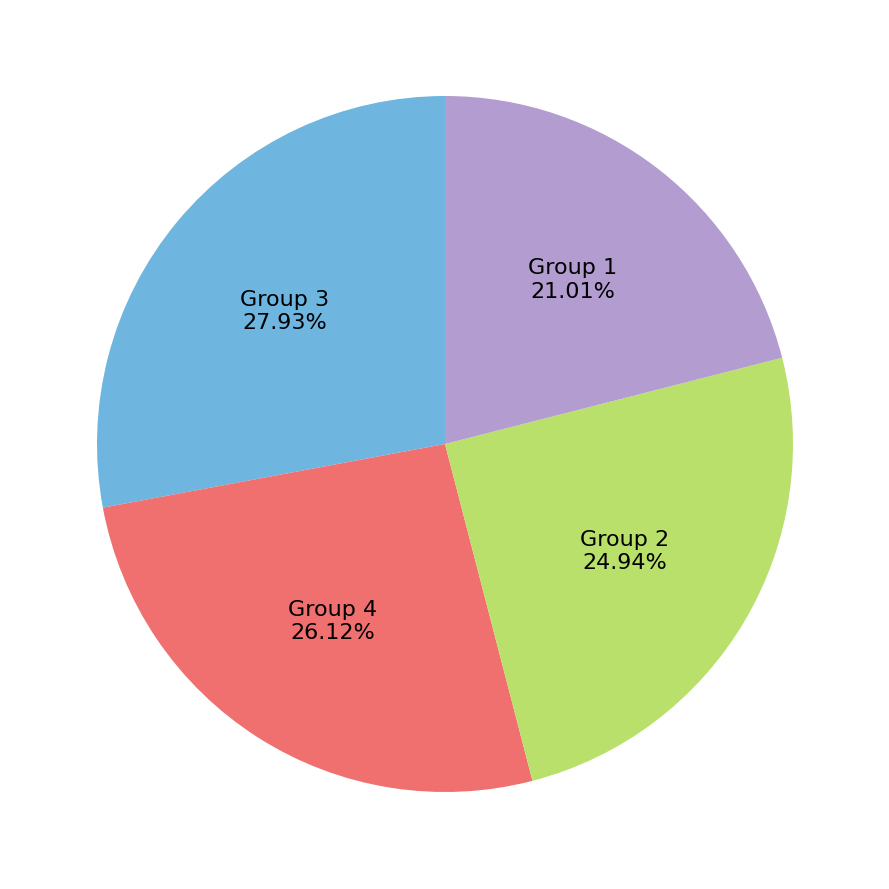

Combined, do Group 4 and Group 1 account for over 50%?

No